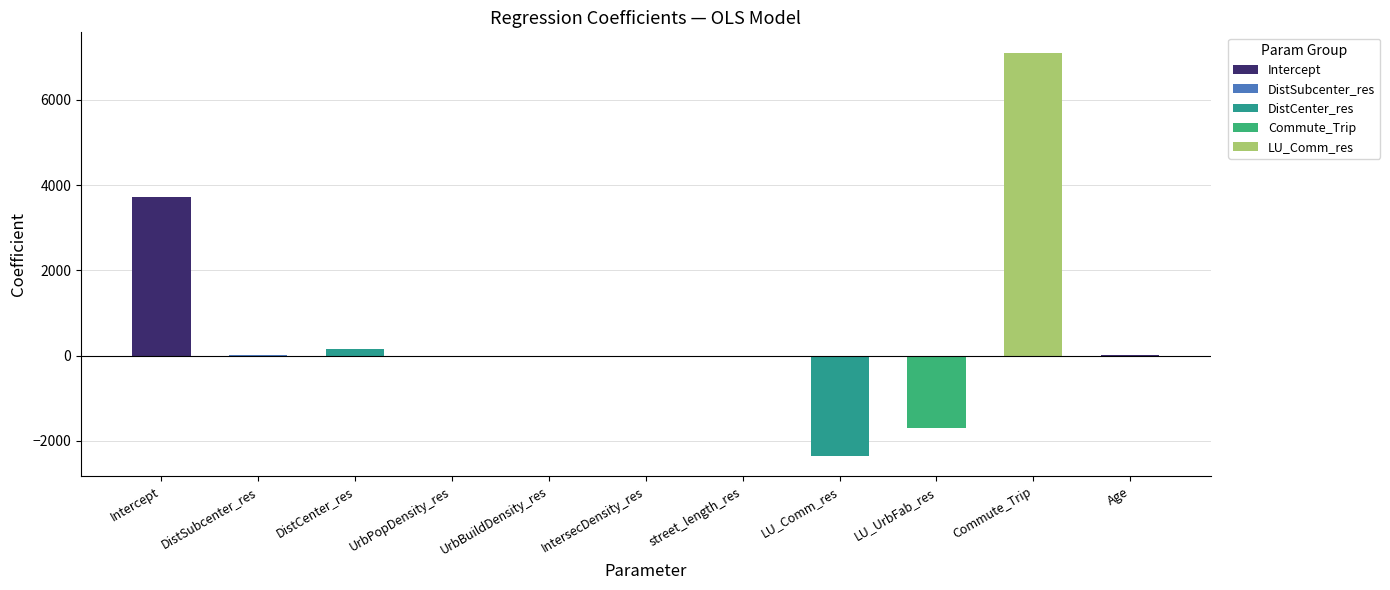

How many data points are above 0?

7